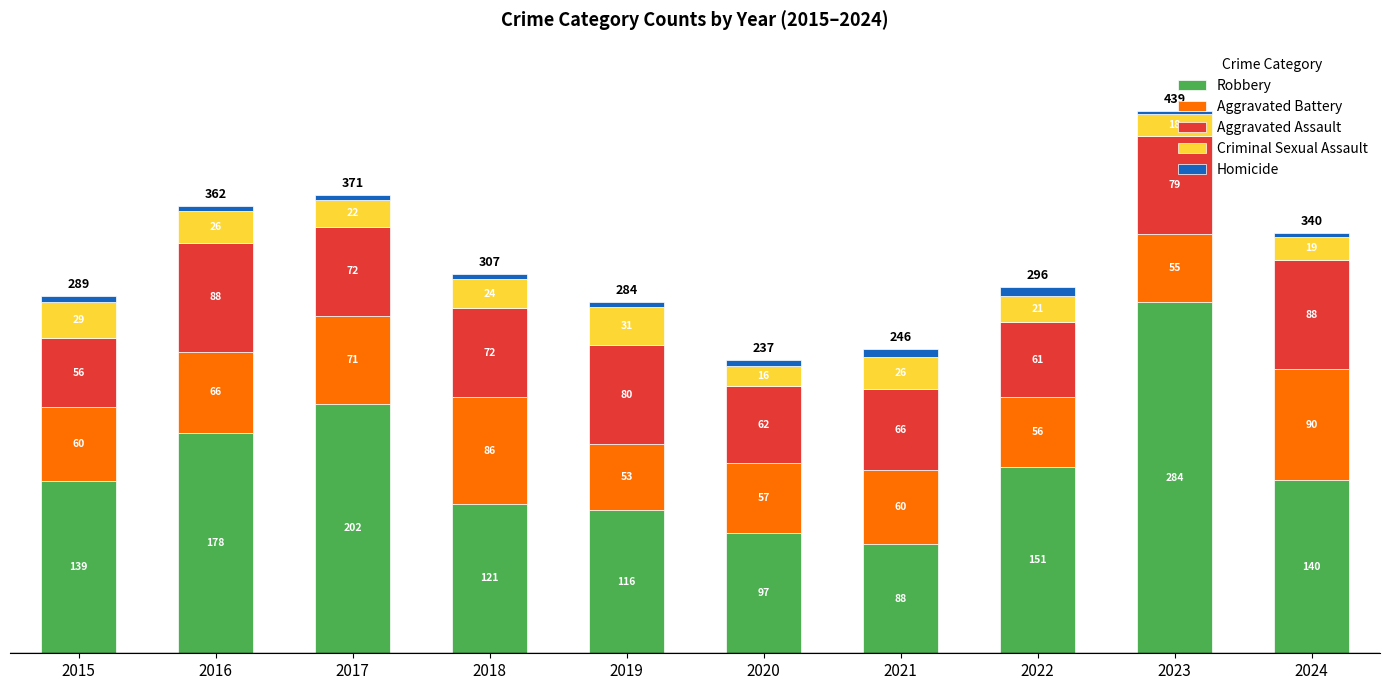

What value does the Robbery series have at 2019?

116